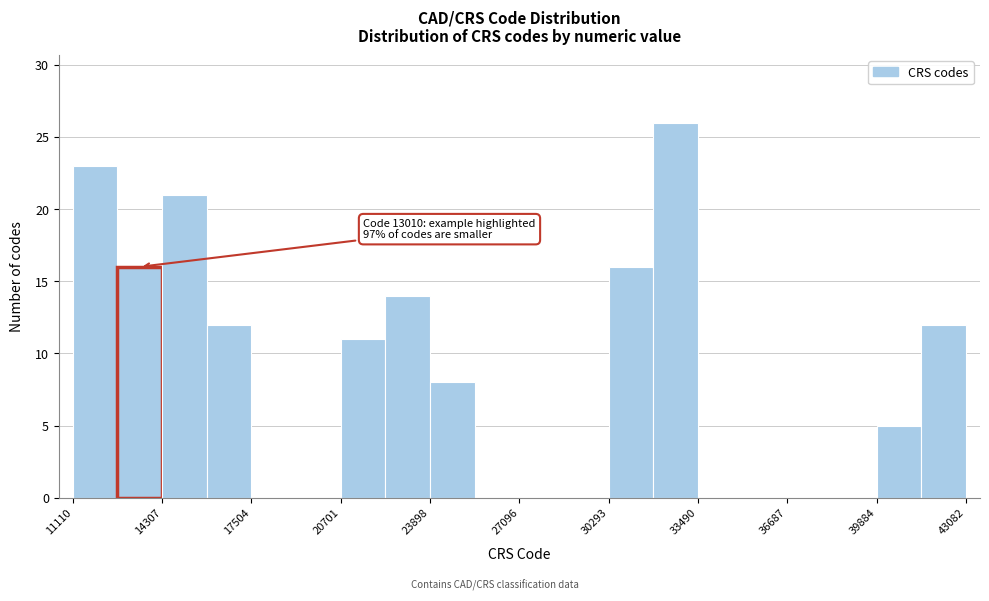

Read against the x-axis, roughly where is the centre of the tallest bar?

32500